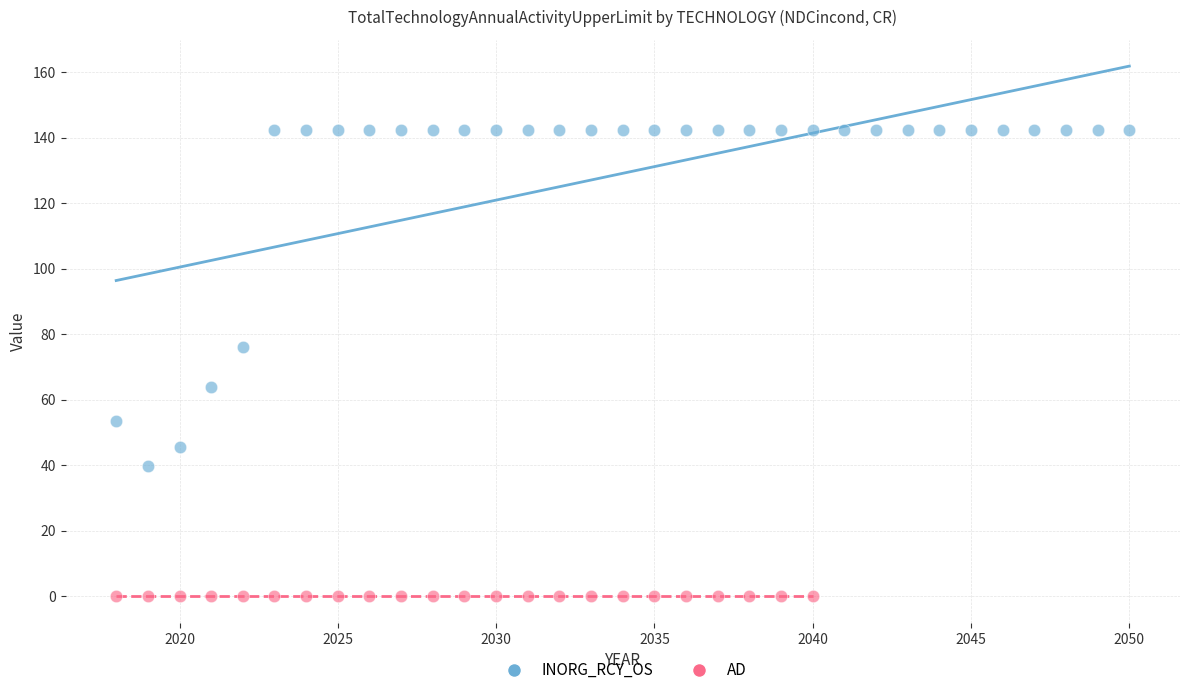

Which series contains the lowest Y value?

AD